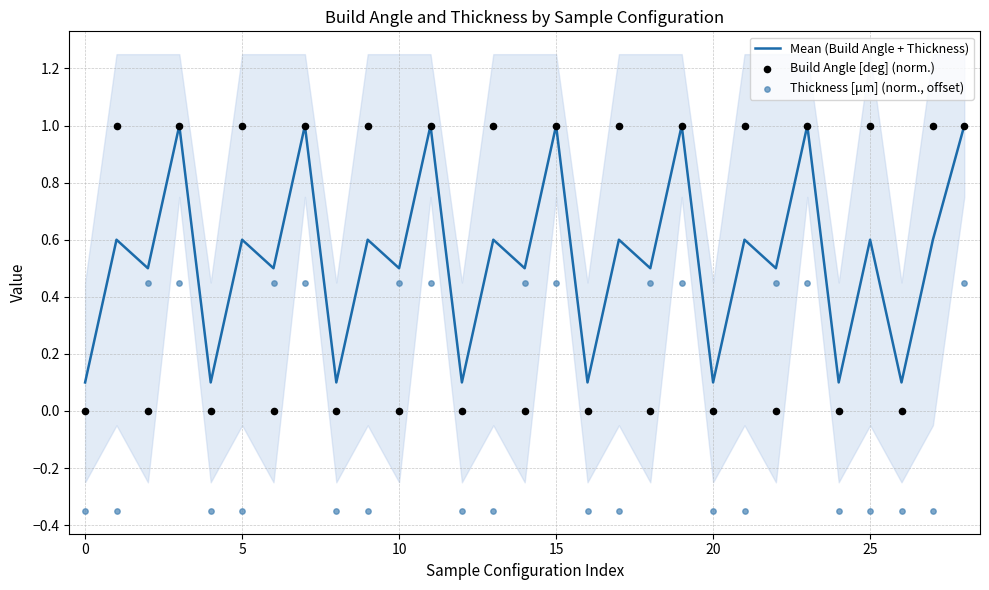

What are all the series names shown in the legend?

Mean (Build Angle + Thickness), Build Angle [deg] (norm.), Thickness [μm] (norm., offset)